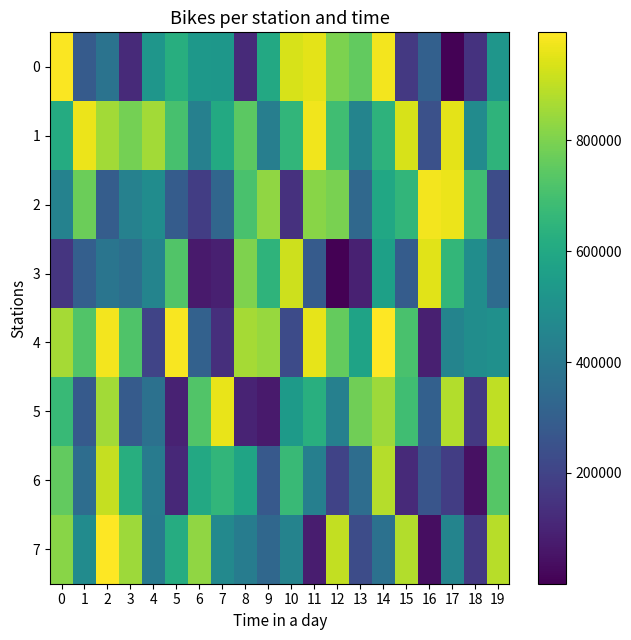

Reading left to right, extract all data points from this chart.

0: 0=988709	1=283998	2=380894	3=120460	4=521978	5=622595	6=532235	7=527891	8=116936	9=599509	10=936783	11=955091	12=798470	13=754122	14=979230	15=164491	16=306824	17=5199	18=144017	19=524033
1: 0=613567	1=967465	2=856618	3=788865	4=858944	5=704347	6=433234	7=605122	8=743447	9=426372	10=655032	11=975160	12=689647	13=447387	14=643645	15=935237	16=246713	17=954056	18=479504	19=646615
2: 0=441061	1=770560	2=295364	3=438110	4=483689	5=288053	6=179795	7=328592	8=709795	9=831592	10=142942	11=816948	12=793259	13=337923	14=591354	15=654383	16=976658	17=964904	18=691892	19=231223
3: 0=152896	1=303047	2=387053	3=361353	4=449498	5=726049	6=73598	7=87585	8=803899	9=647208	10=917394	11=286936	12=19	13=90956	14=565934	15=288603	16=951413	17=657337	18=486435	19=346311
4: 0=860769	1=726853	2=976144	3=722360	4=205946	5=986147	6=307905	7=134301	8=860764	9=843063	10=228273	11=958022	12=758536	13=578021	14=993165	15=709491	16=87155	17=447273	18=486000	19=501247
5: 0=670007	1=280025	2=856083	3=286690	4=370628	5=94833	6=724856	7=963808	8=101046	9=71448	10=542151	11=629509	12=434169	13=780071	14=849090	15=689337	16=304363	17=880625	18=166184	19=898595
6: 0=754410	1=353787	2=906970	3=623122	4=415777	5=115114	6=601330	7=653608	8=579844	9=278793	10=674523	11=430204	12=200788	13=354117	14=882620	15=119364	16=263466	17=181349	18=46244	19=730855
7: 0=819193	1=479352	2=995121	3=851262	4=407222	5=614965	6=828299	7=466907	8=419010	9=334200	10=444088	11=78538	12=901883	13=232382	14=369325	15=878523	16=36191	17=447601	18=163627	19=888461